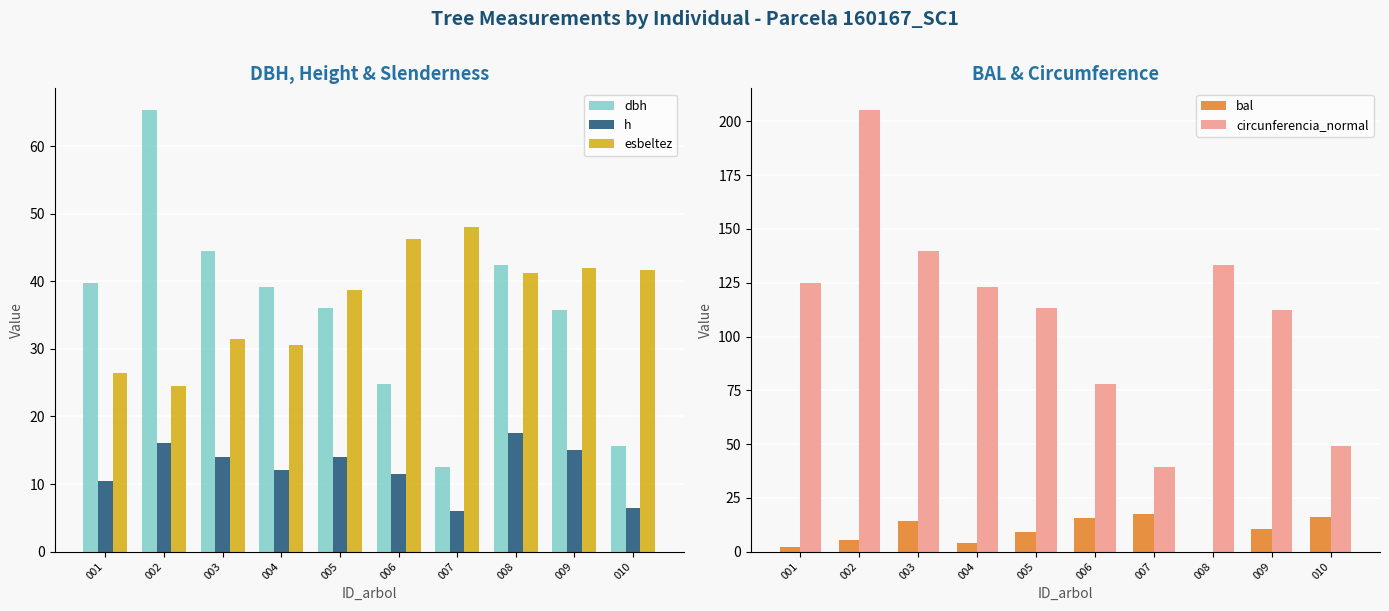

What is the value of the bal bar at the 7th from the left?

17.3